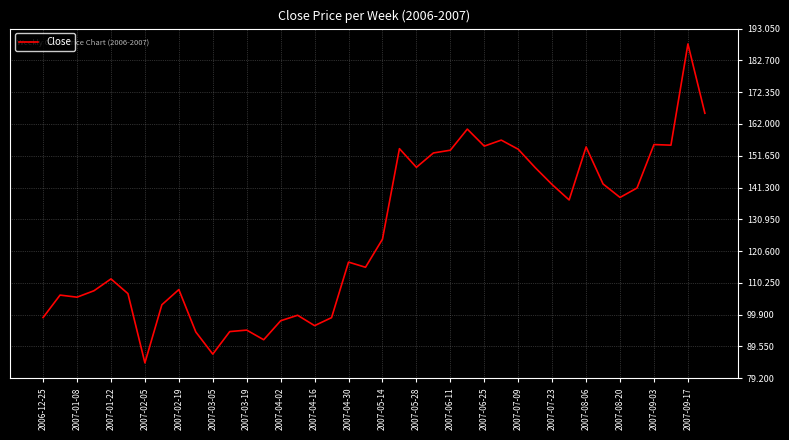

How many lines are shown in the chart?

1